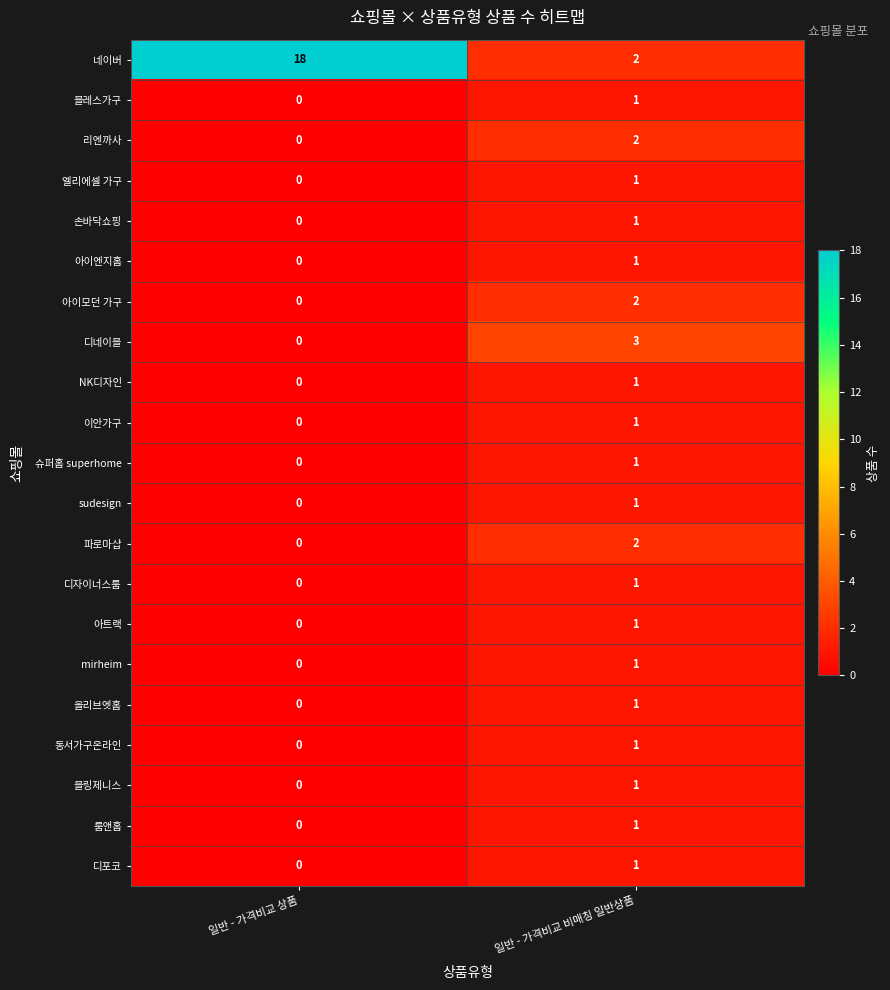

Is the value of 디네이블 at 일반 - 가격비교 비매칭 일반상품 greater than the value of 블링제니스 at 일반 - 가격비교 비매칭 일반상품?

Yes